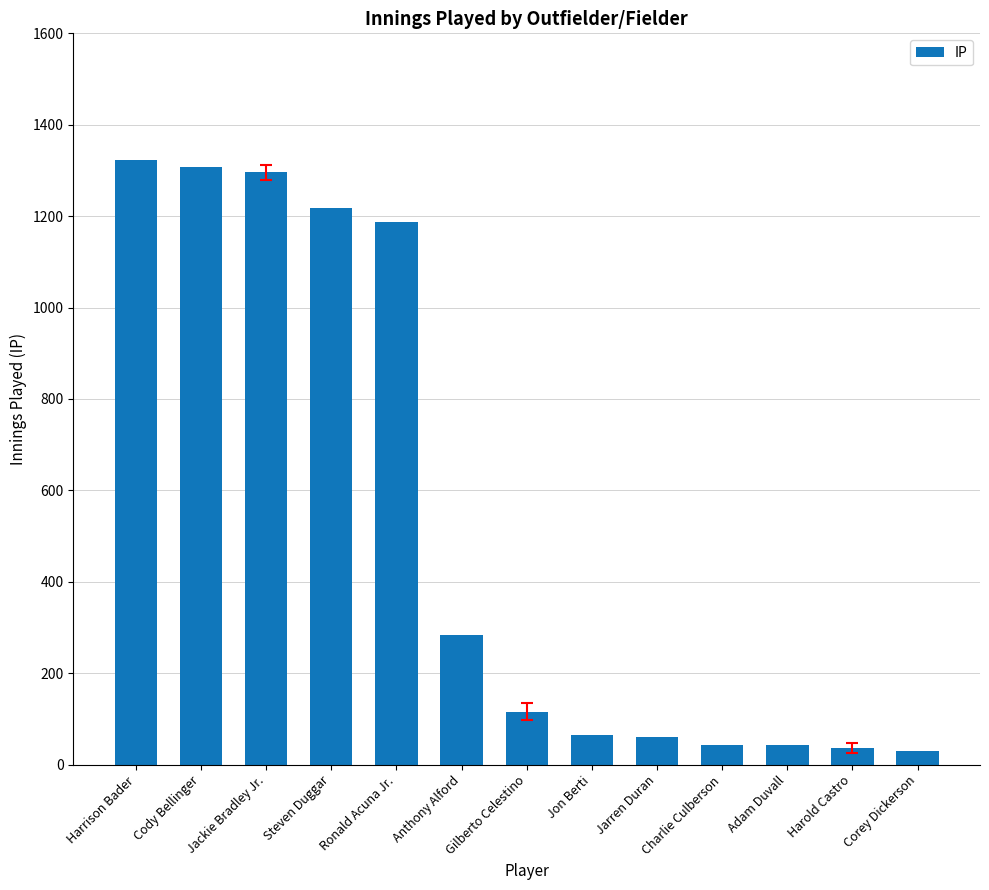

What is the label of the 5th bar from the right?

Jarren Duran